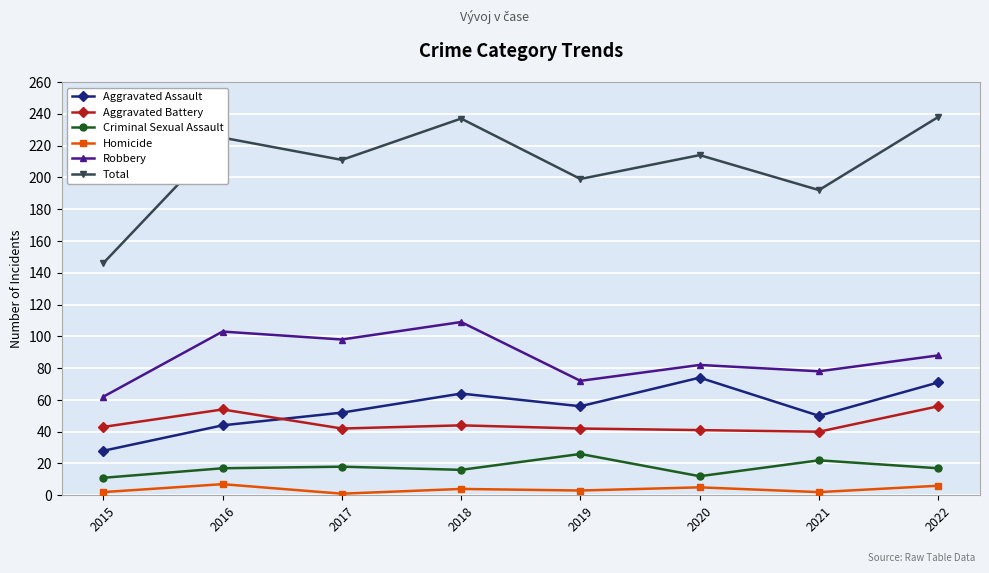

What is the maximum value shown in the chart?

238